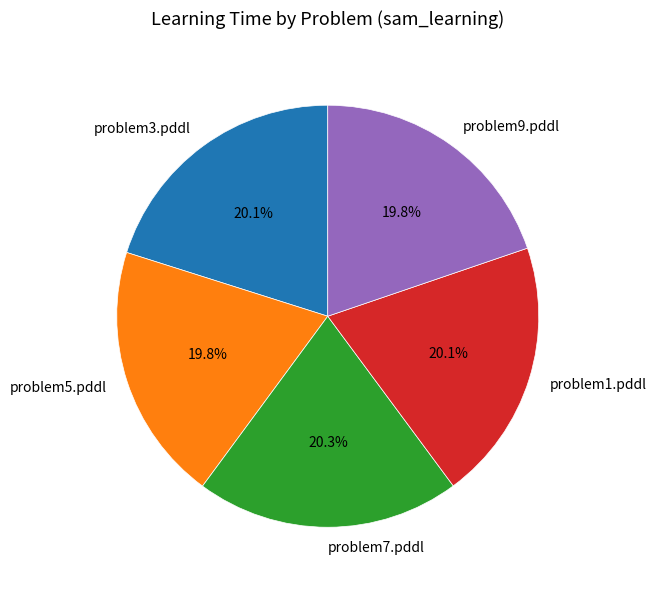

Is the sum of problem7.pddl and problem1.pddl greater than half?

No